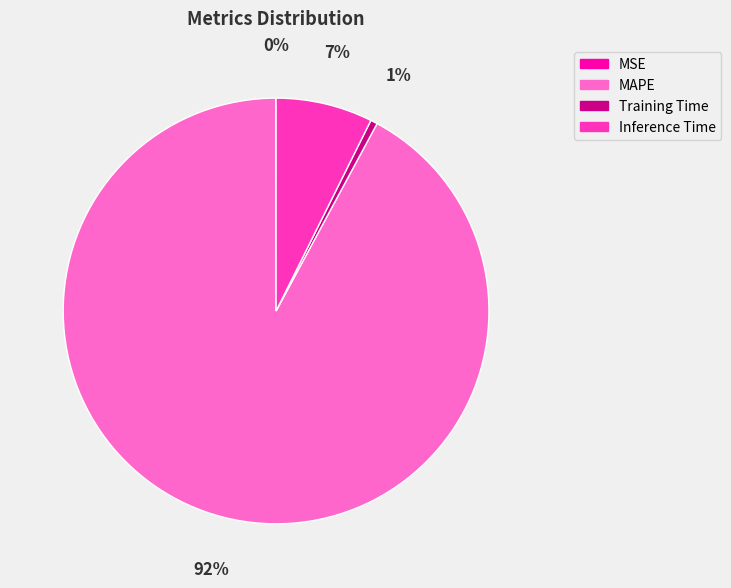

What is the largest slice in the pie chart?

MAPE